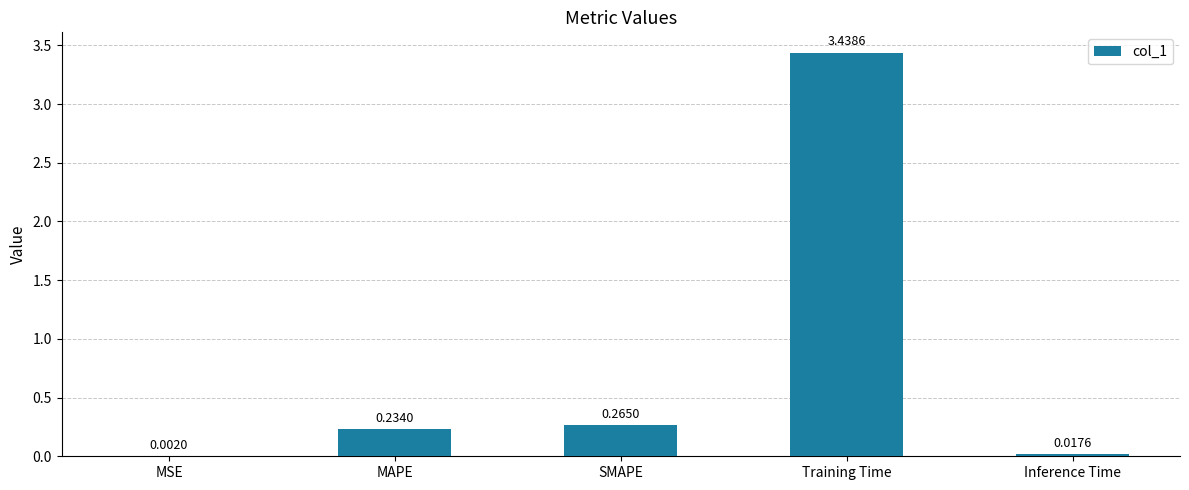

At which label is the value closest to 1?

SMAPE